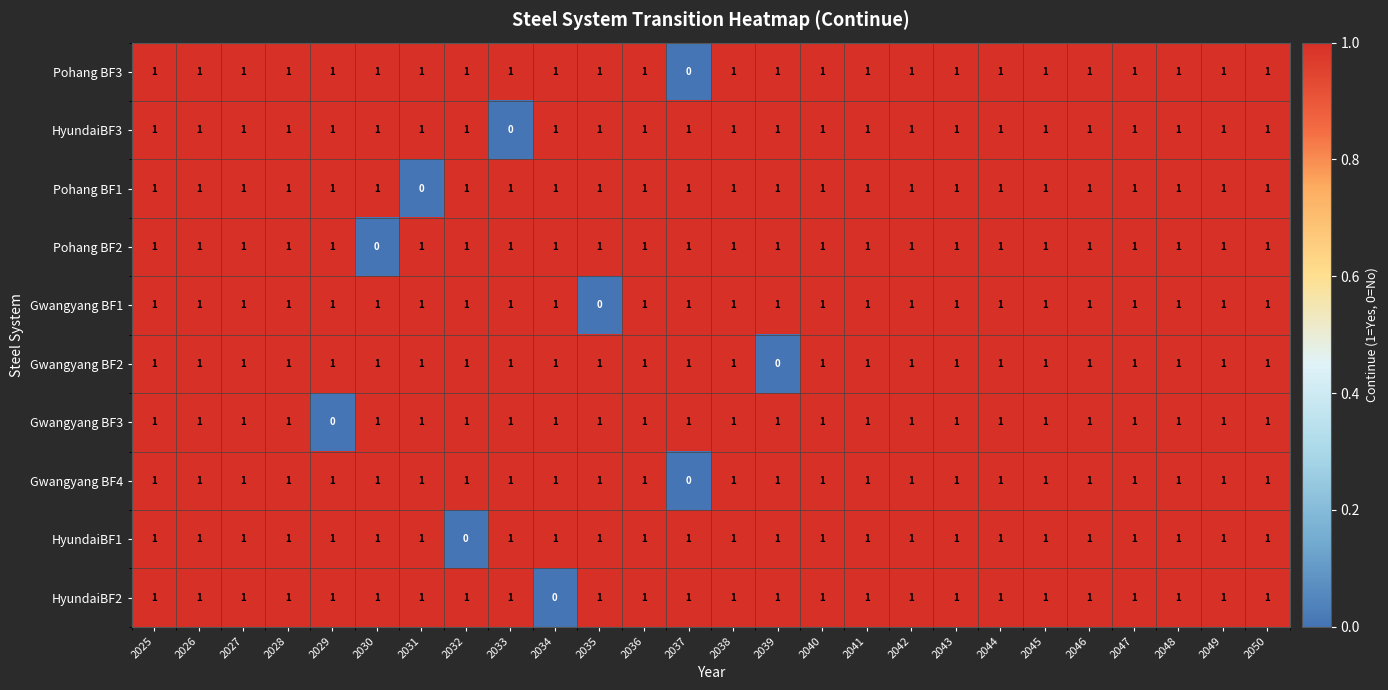

The value of HyundaiBF3 at 2034 is 1. True or false?

True